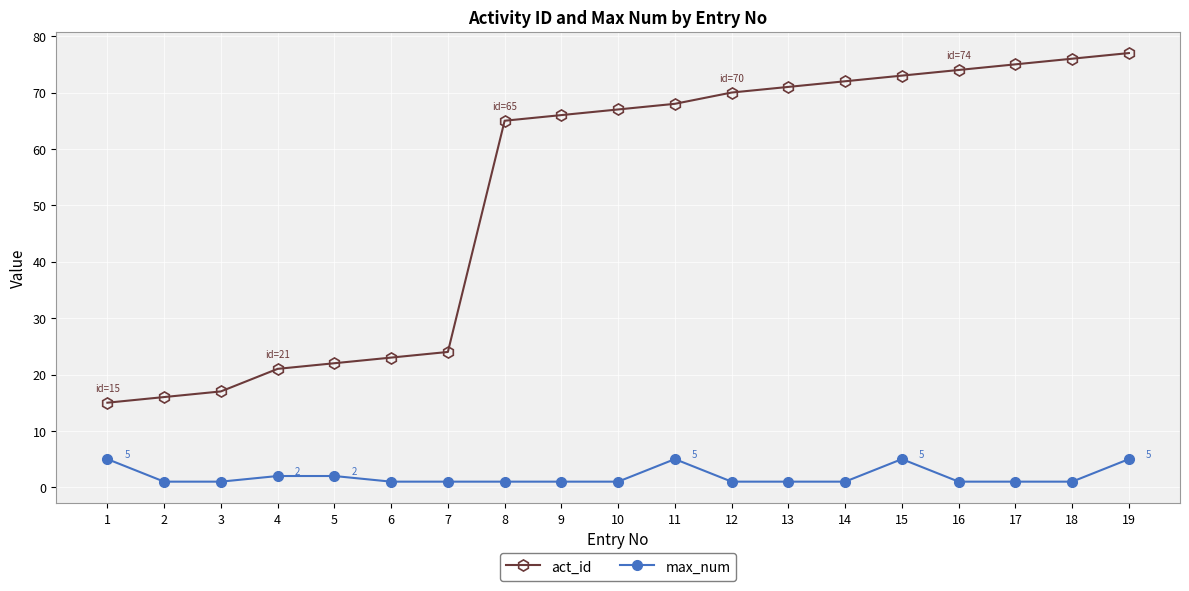

What is the difference between the act_id values at 18 and 2?

60